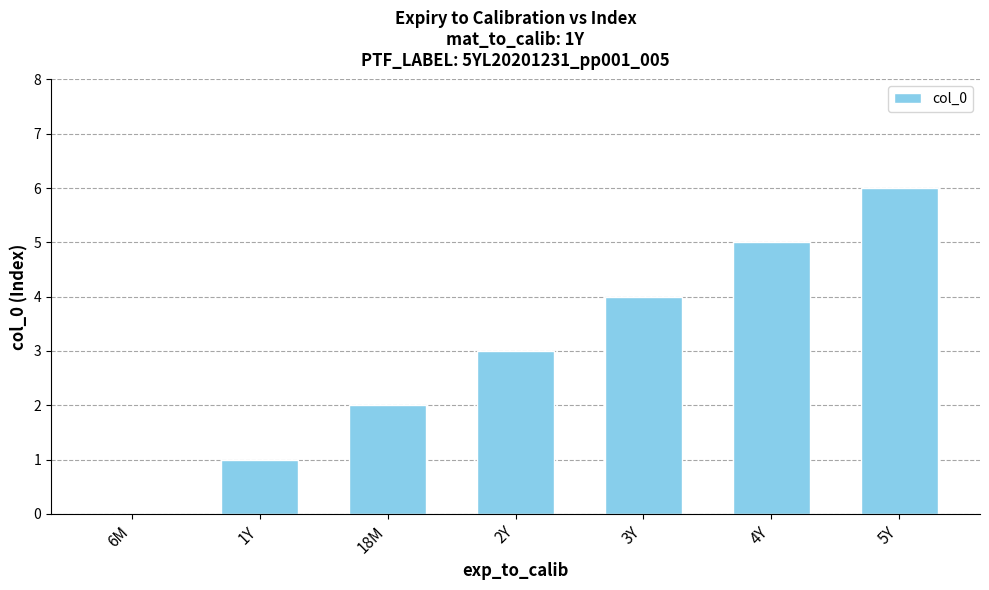

How many categories are shown in the chart?

7